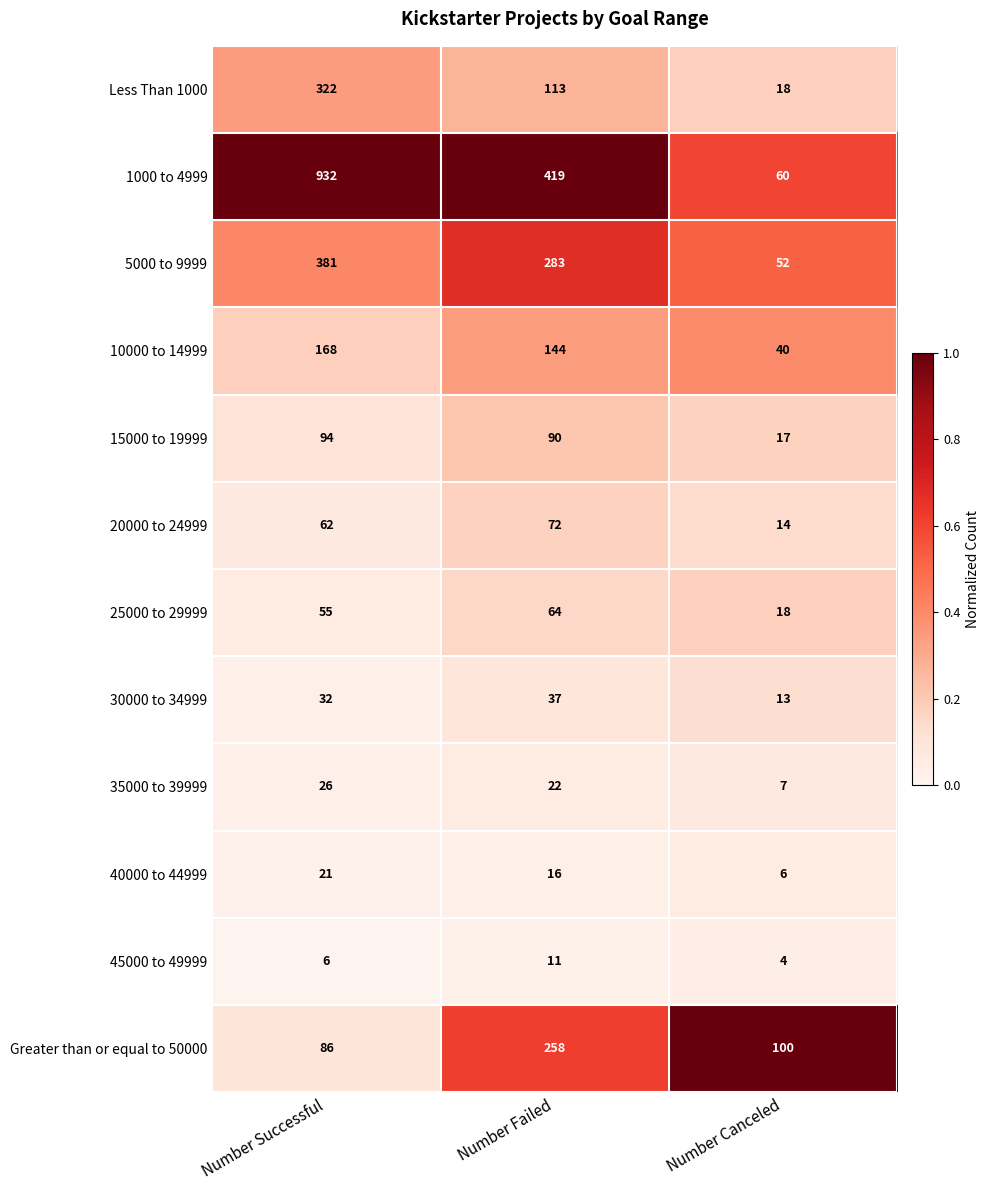

The value of 15000 to 19999 at Number Canceled is 17. True or false?

True